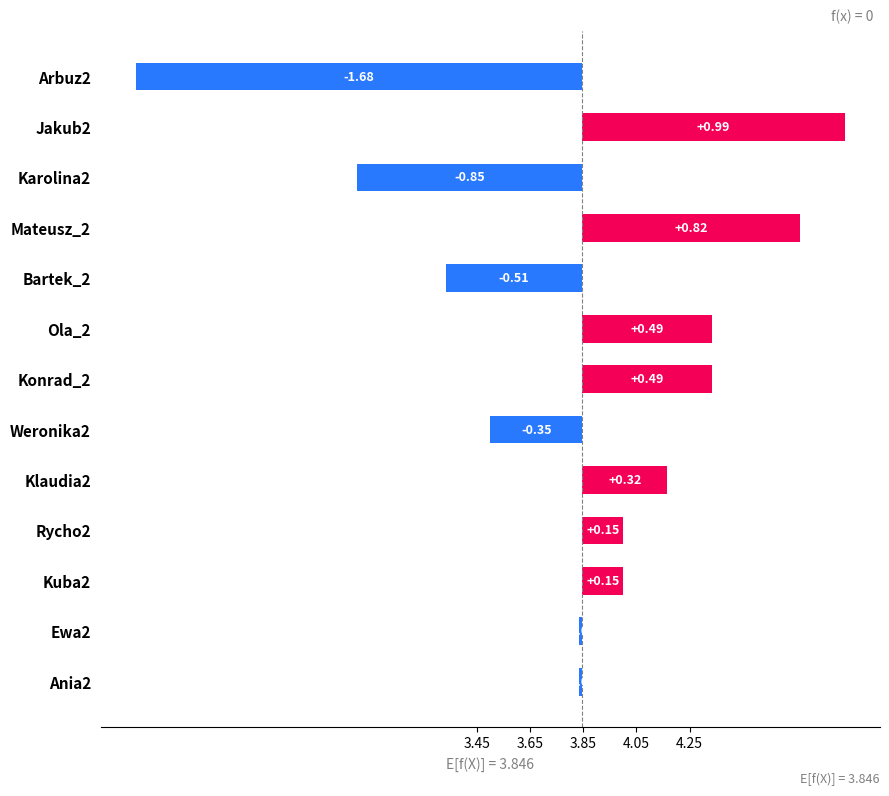

How many series are shown in this chart?

1